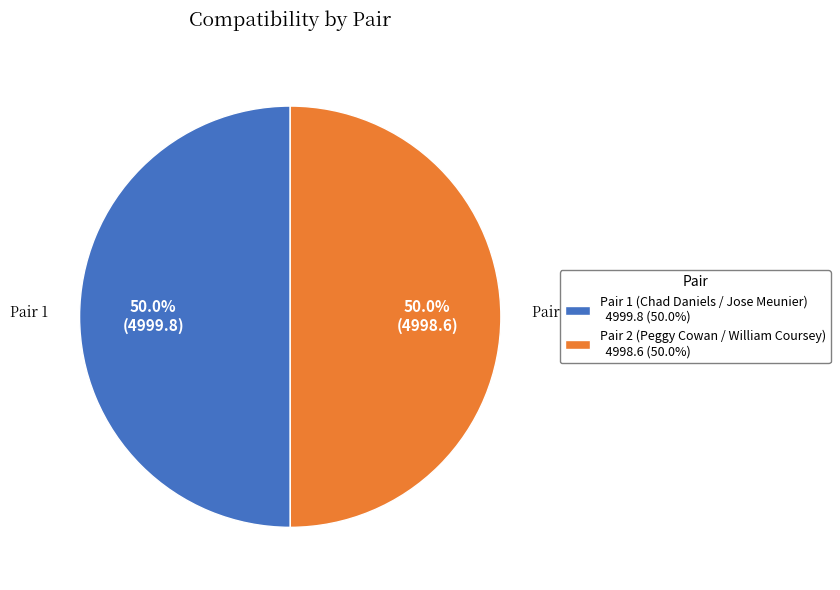

What percentage do Pair 1 (Chad Daniels / Jose Meunier) 4999.8 (50.0%) and Pair 2 (Peggy Cowan / William Coursey) 4998.6 (50.0%) together represent?

100.0%